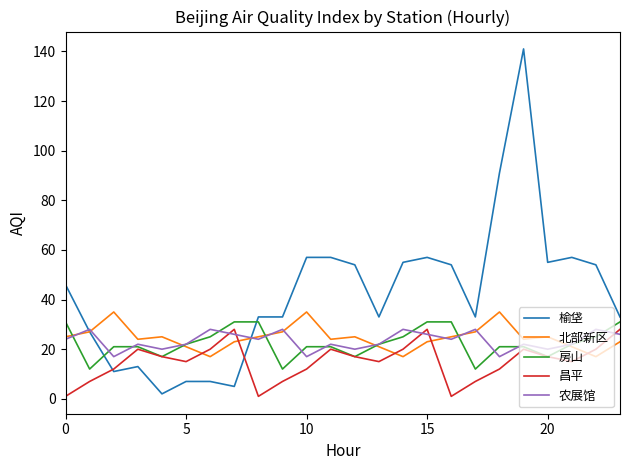

What is the maximum value for 房山?

31